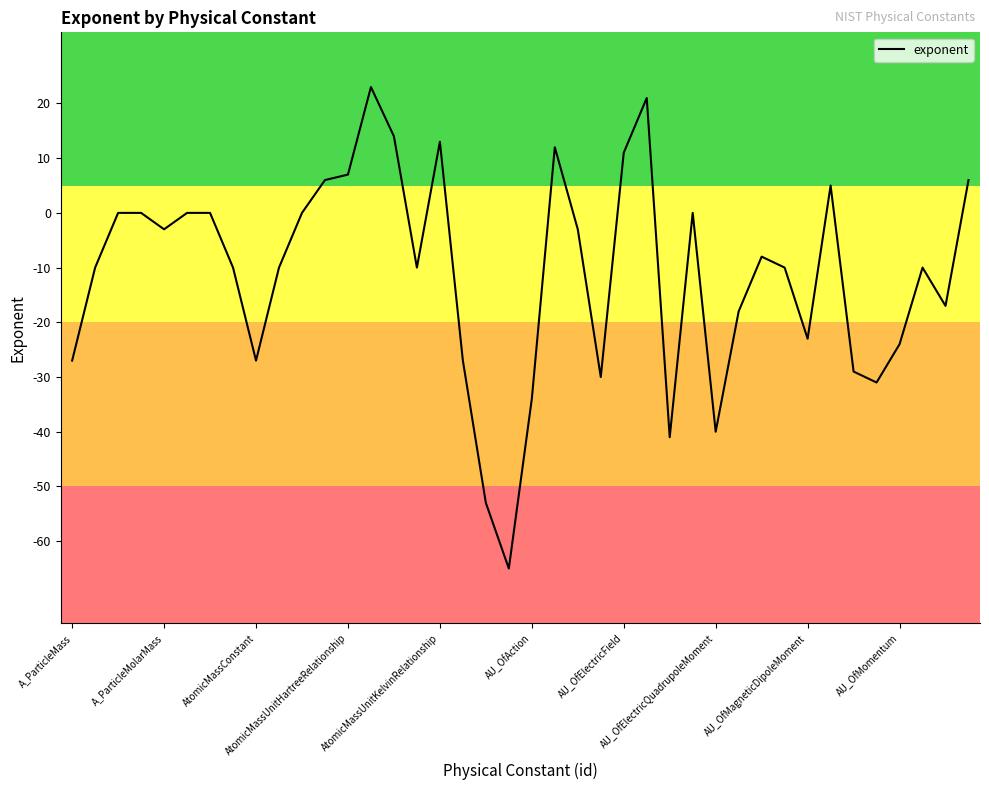

What is the maximum value shown in the chart?

23